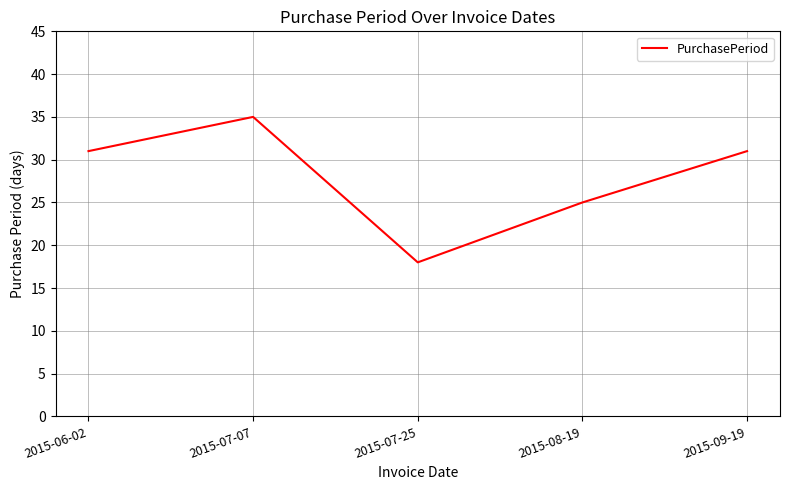

What is the change in value from 2015-08-19 to 2015-09-19?

+6